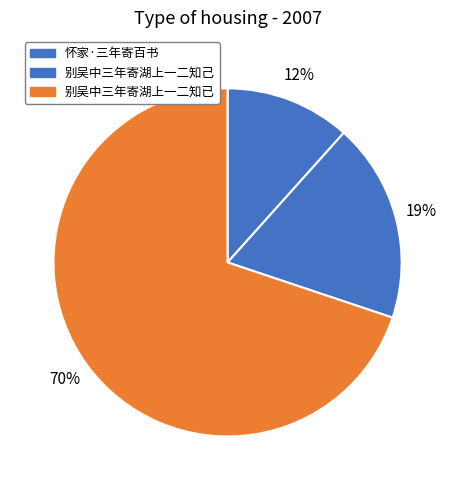

To the nearest percent, what is the average slice percentage?

33%